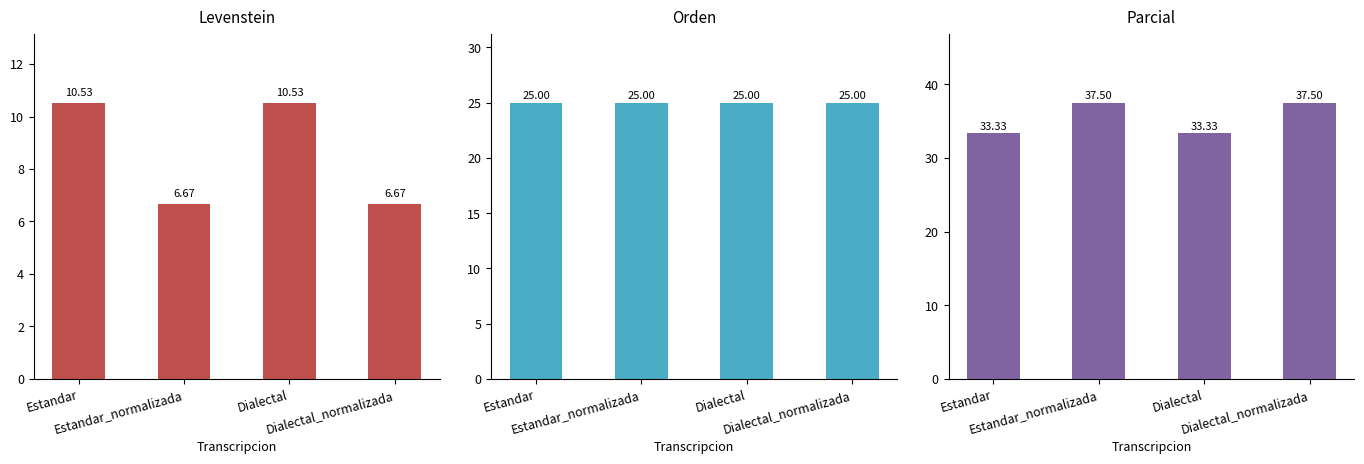

The value of Orden at Estandar is 25.0. True or false?

True